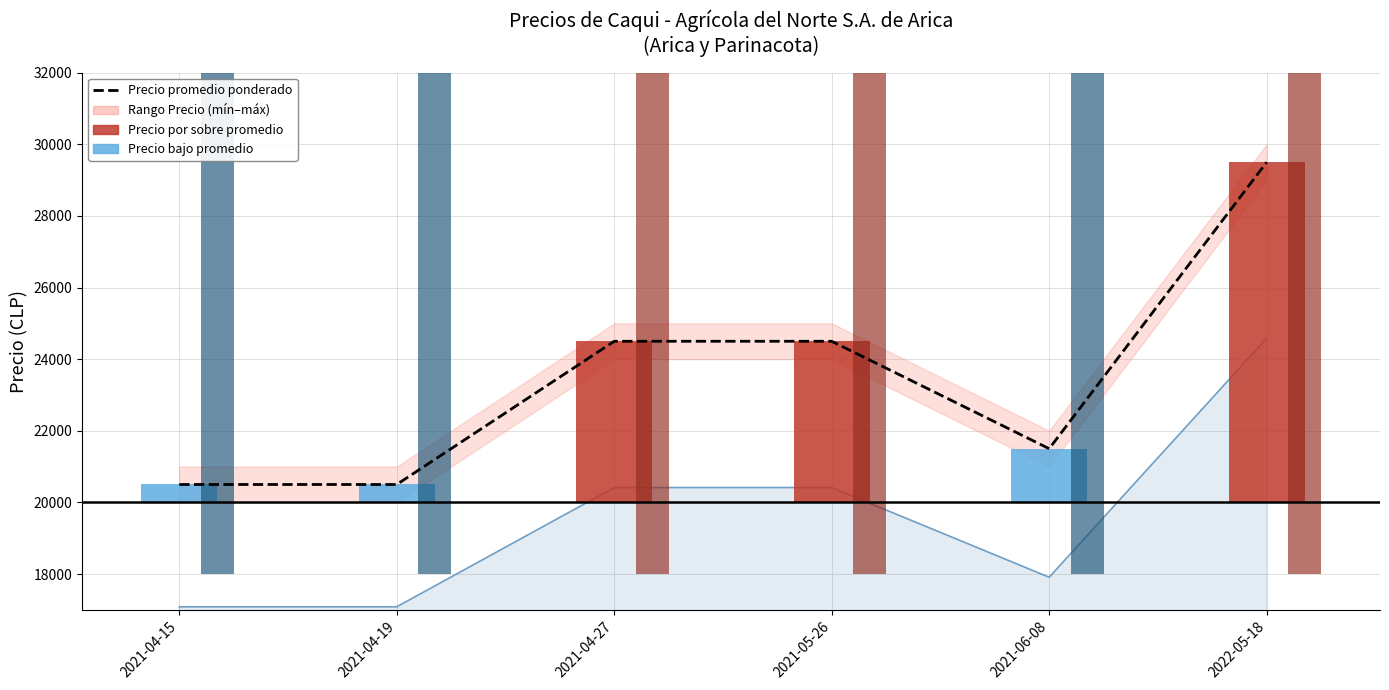

Which category has the lowest value across all series?

2021-04-15